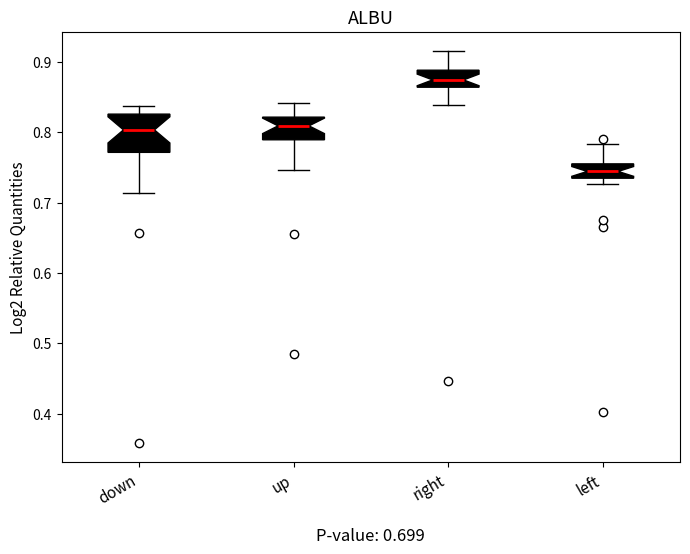

Which box is the tallest, from its lower edge to its upper edge?

down